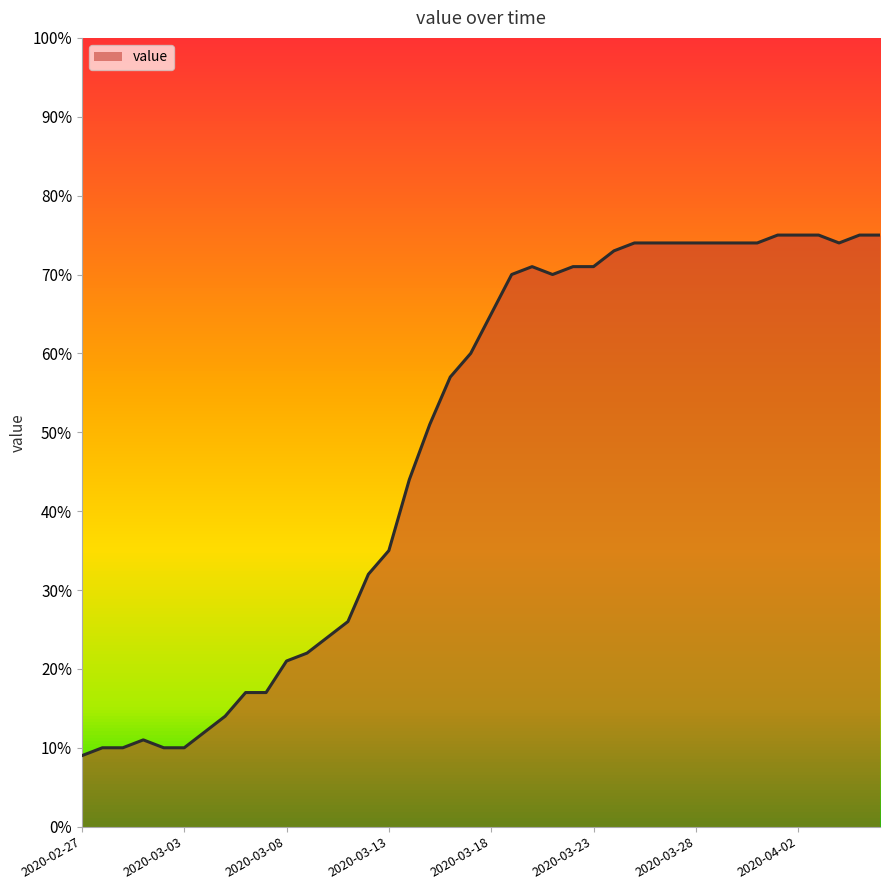

What is the greatest value displayed?

75